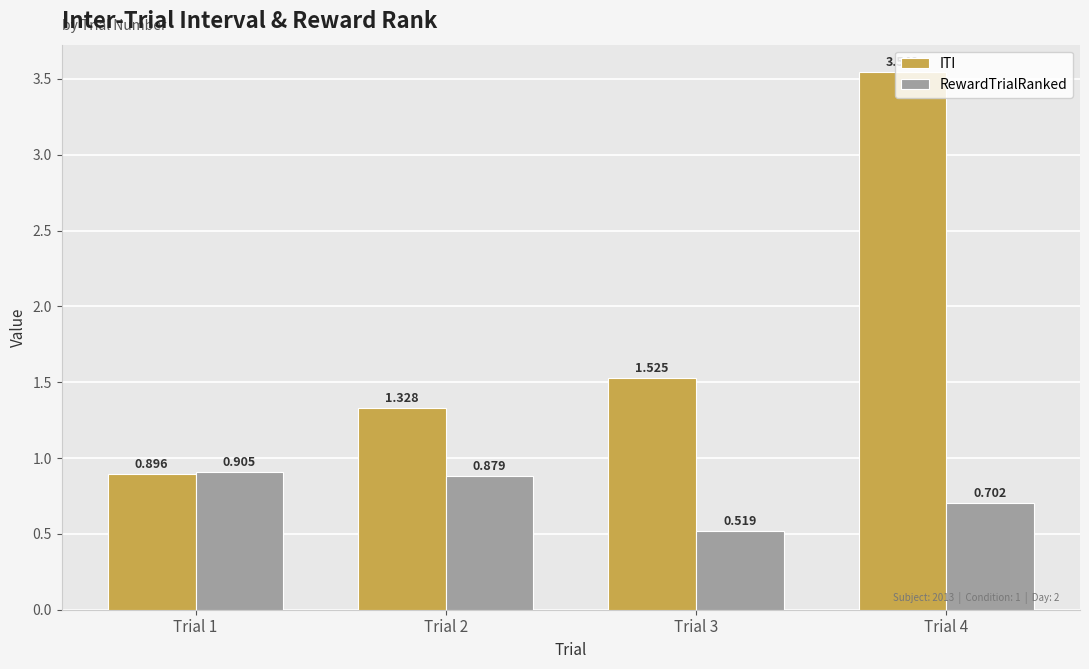

What is the total value across all series at Trial 4?

4.3